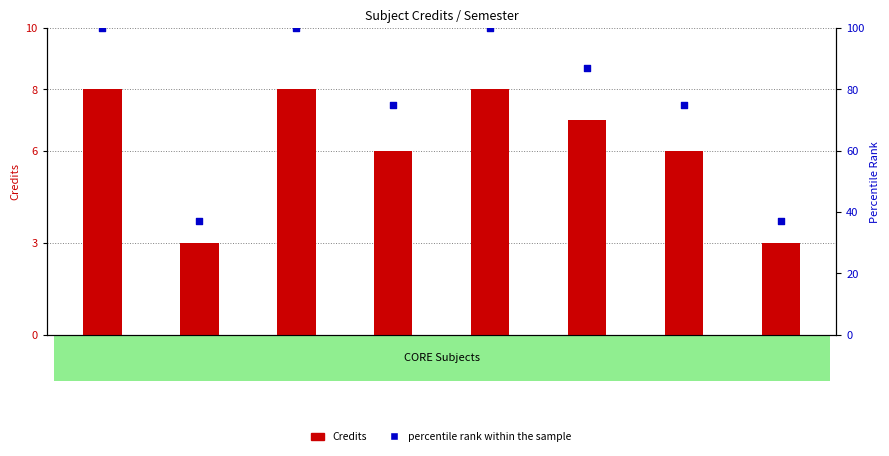

At which category is the sum across all series the highest?

CH101